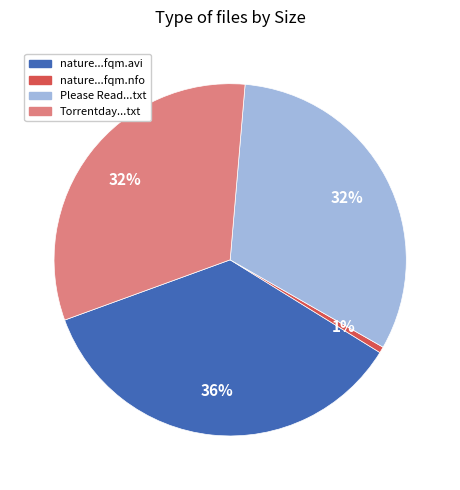

To the nearest percent, what is the average slice percentage?

25%